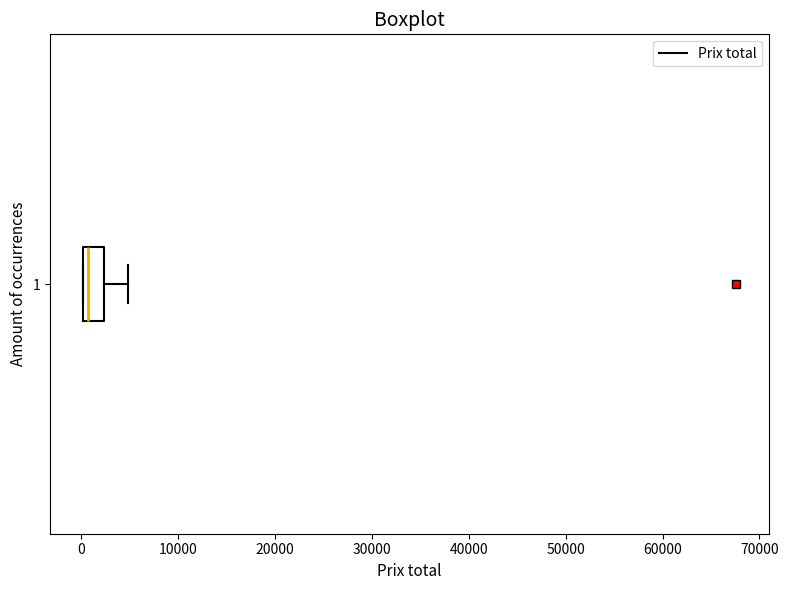

Read this box plot against the x-axis: the position of the median line, the range covered by the box, and the ends of both whiskers. The values are not printed on the chart, so give them approximately, as read against the axis.

median 1000, box 0 to 2000, whiskers 0 to 5000